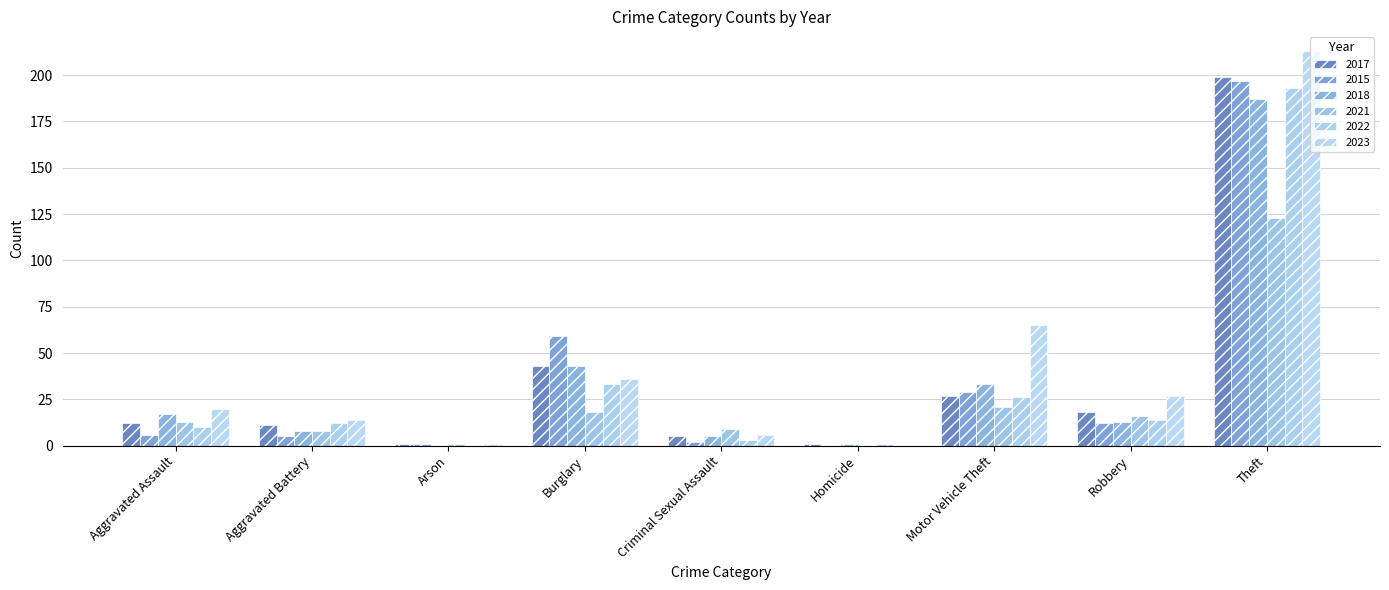

What position from the left is Arson?

3